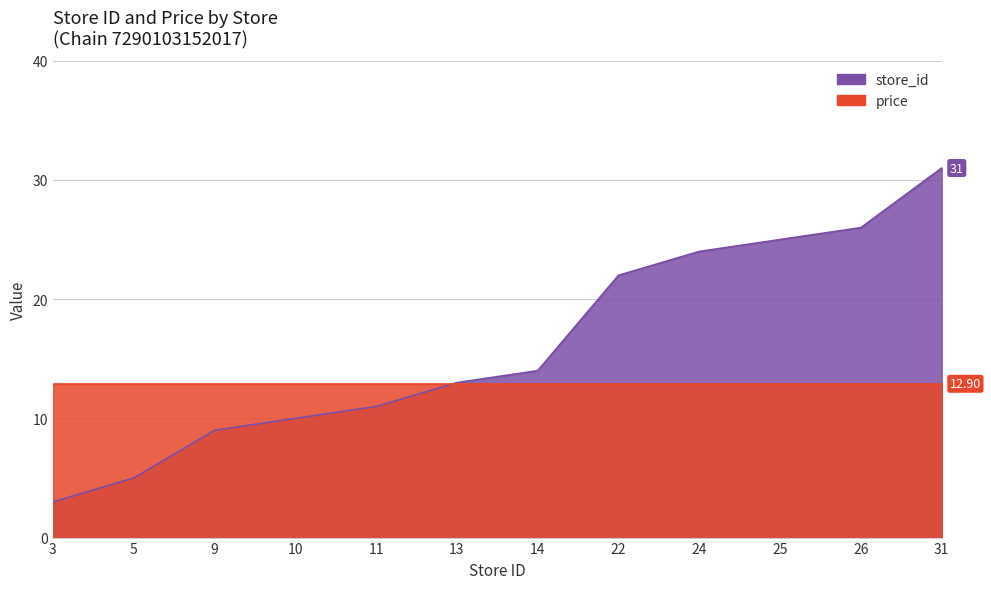

List the labels in order of value, largest first.

31, 26, 25, 24, 22, 14, 13, 11, 10, 9, 5, 3